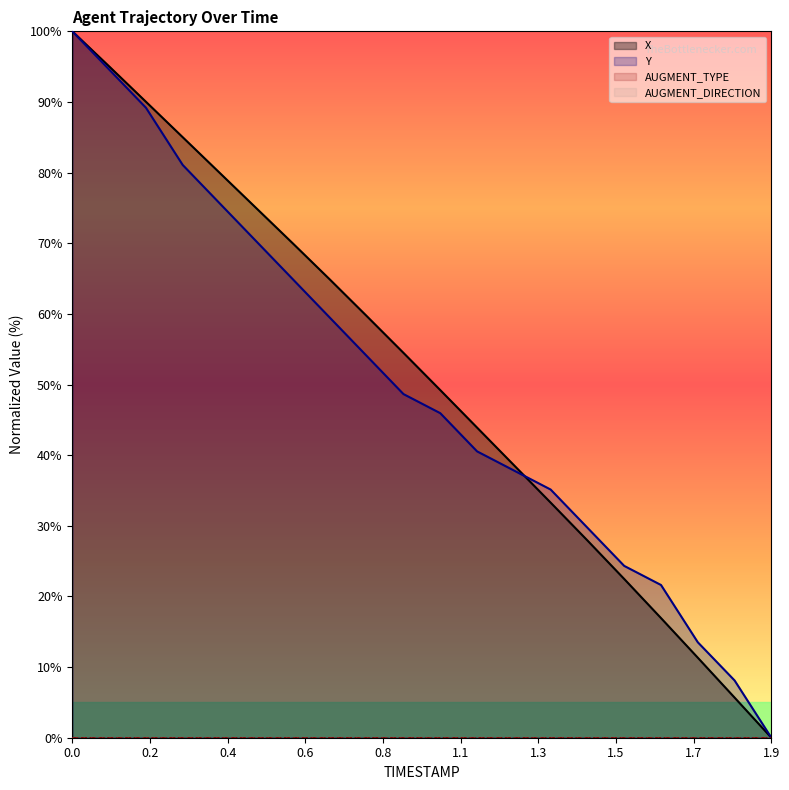

True or false: X has more than 2 points higher than both neighbors.

False